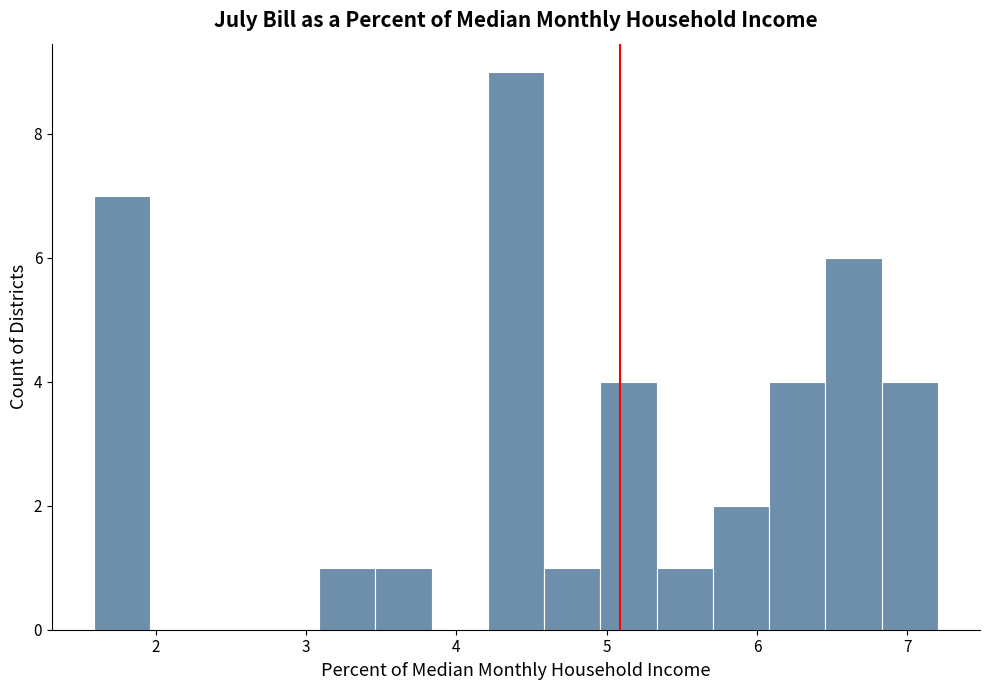

Read against the x-axis, roughly where is the centre of the tallest bar?

4.4